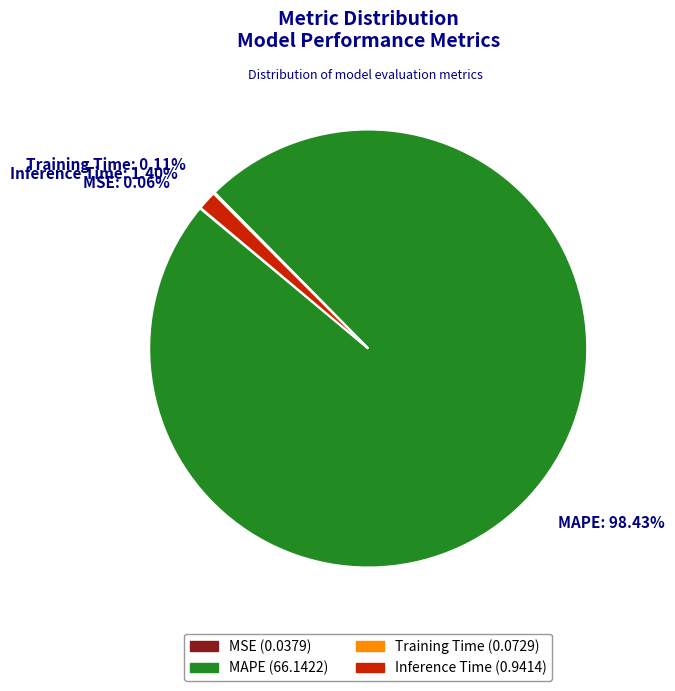

What is the total percentage of MAPE and Inference Time?

99.8%